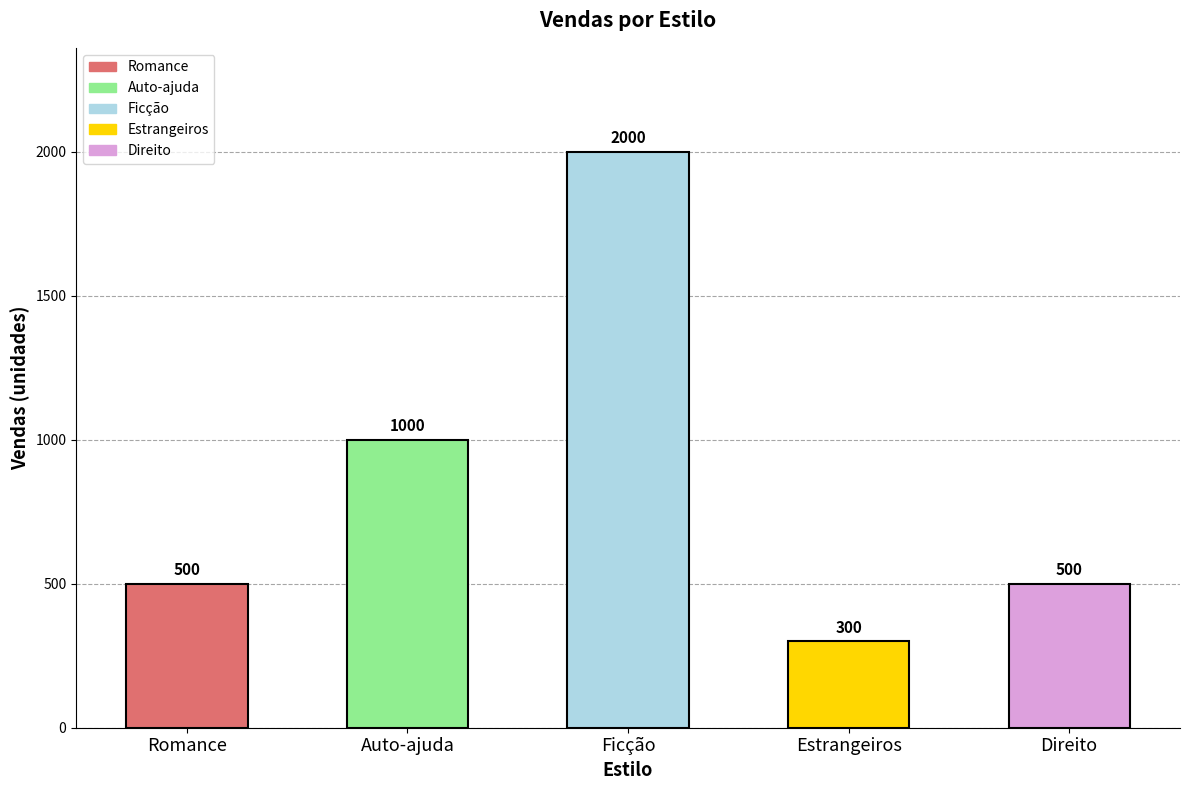

What is the minimum value shown in the chart?

300